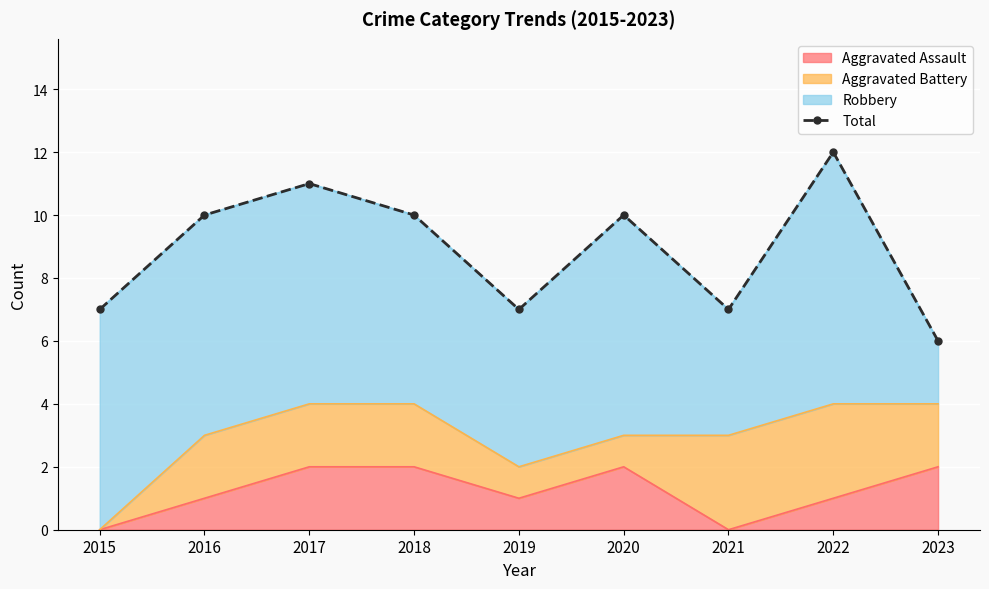

What is the greatest value displayed?

12